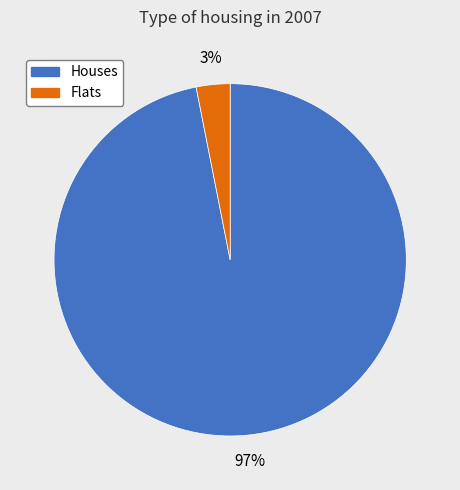

Is the sum of Flats and Houses greater than half?

Yes